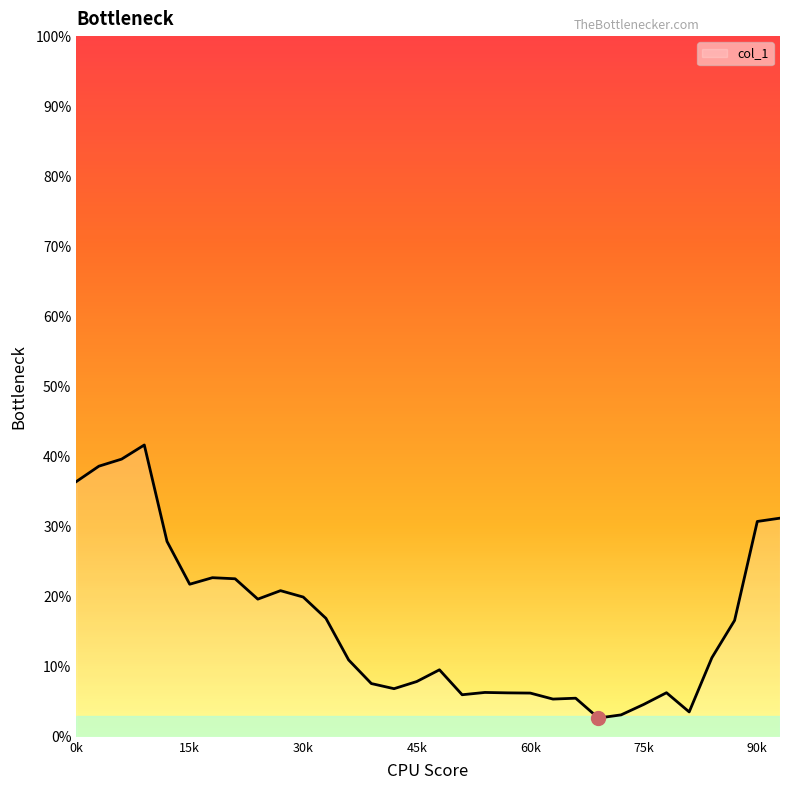

What is the difference between the maximum and minimum values?

39.0